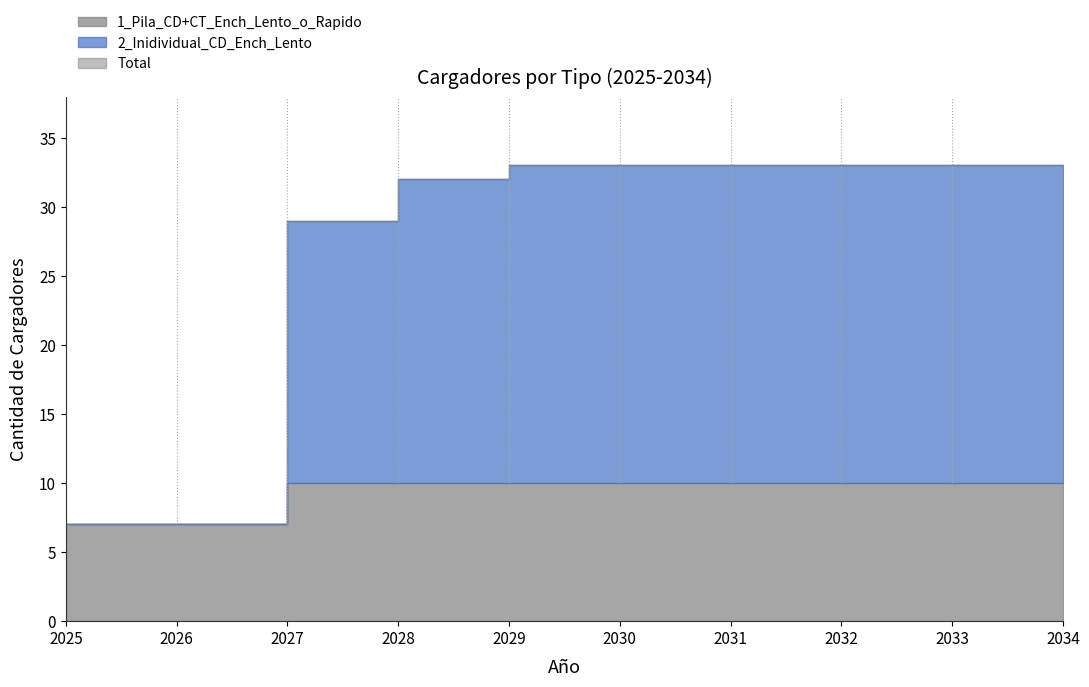

How many data points does each series have?

10